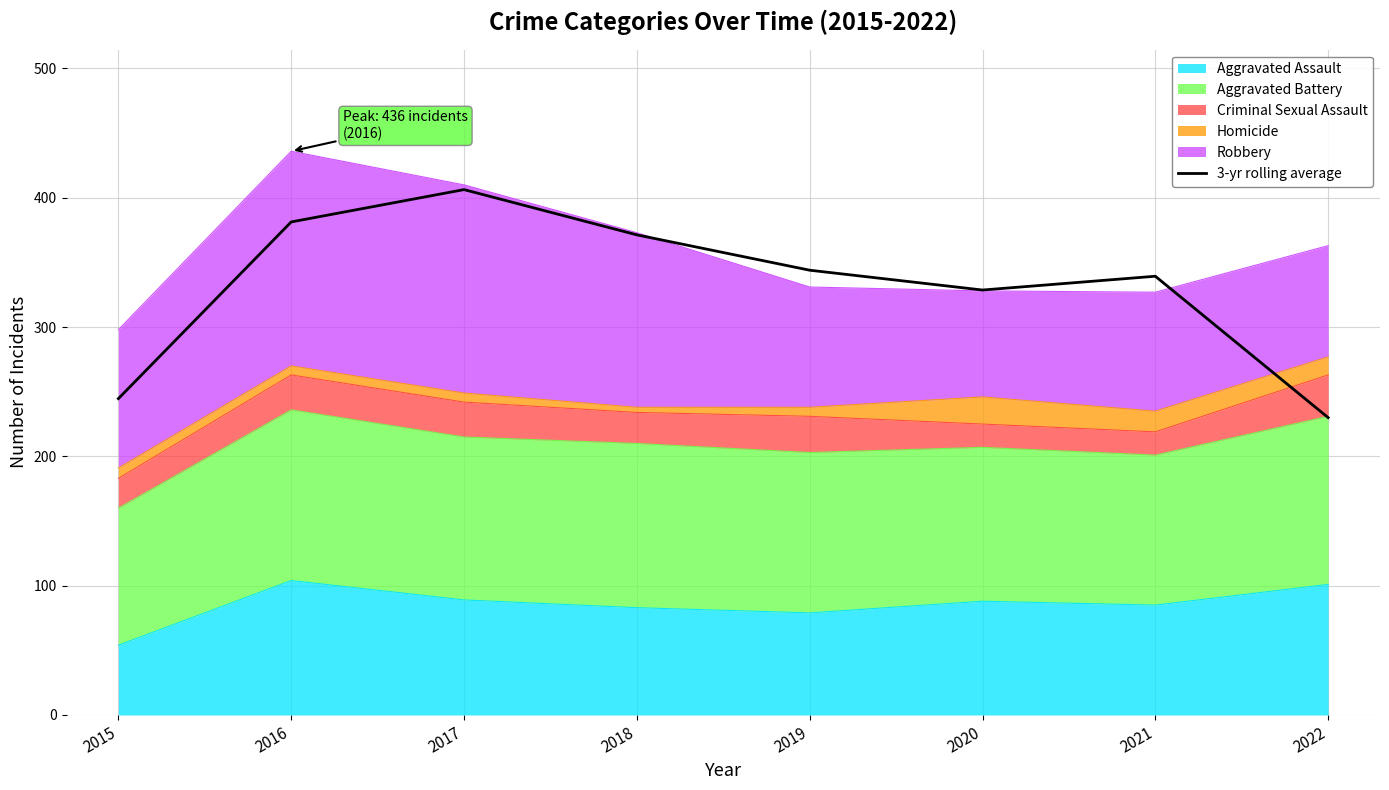

Reading right to left, list all the values displayed in this chart.

2022=230.0	2021=339.3	2020=328.7	2019=344.0	2018=371.3	2017=406.3	2016=381.3	2015=244.7